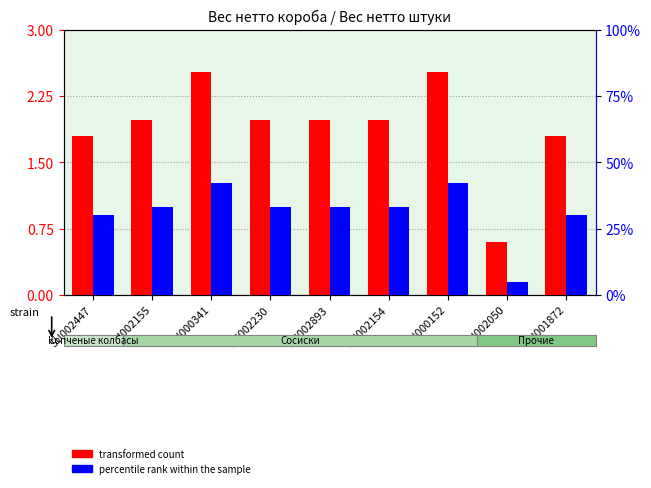

What is the label of the 3rd bar from the right?

SU000152